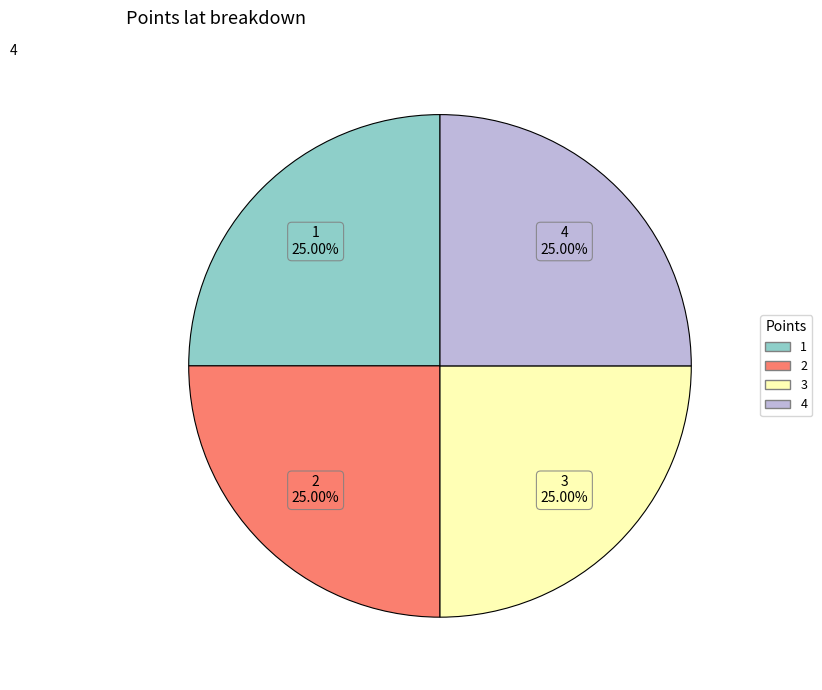

Approximately how many times larger is the value at 2 compared to 3?

1.0